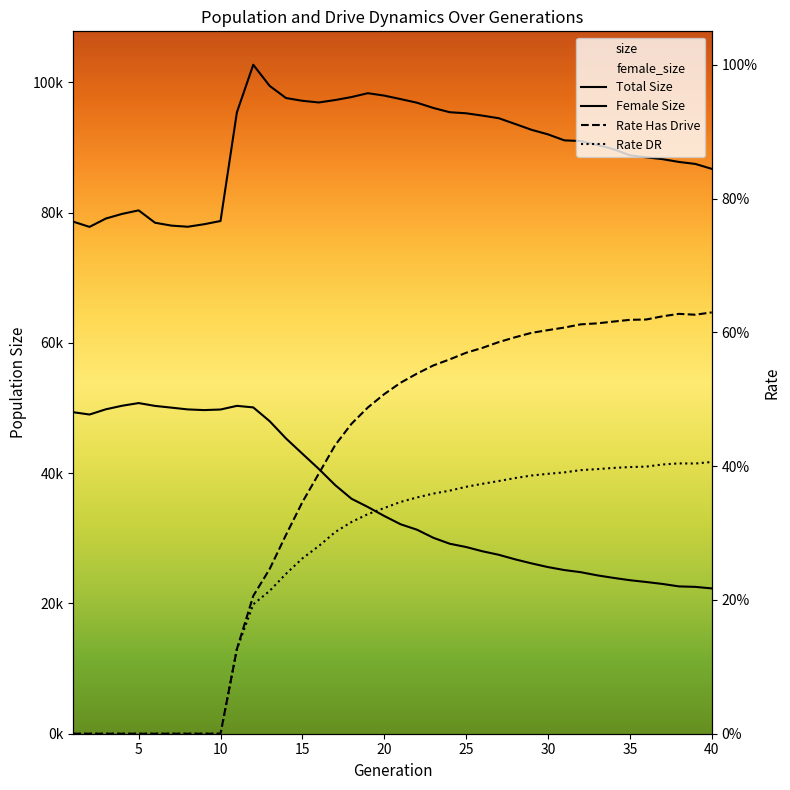

Does the chart have visible grid lines?

No